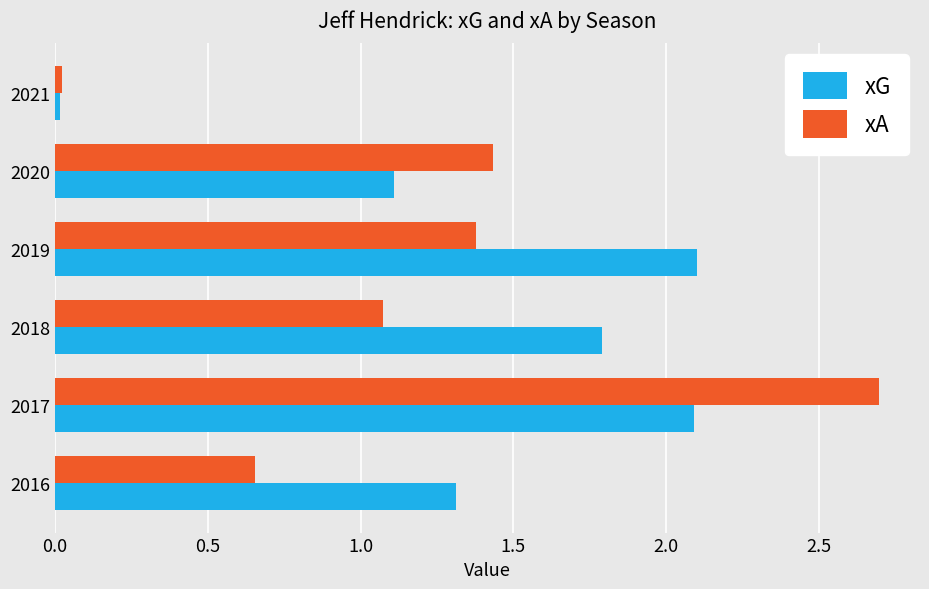

At which label is xG closest to 1?

2020